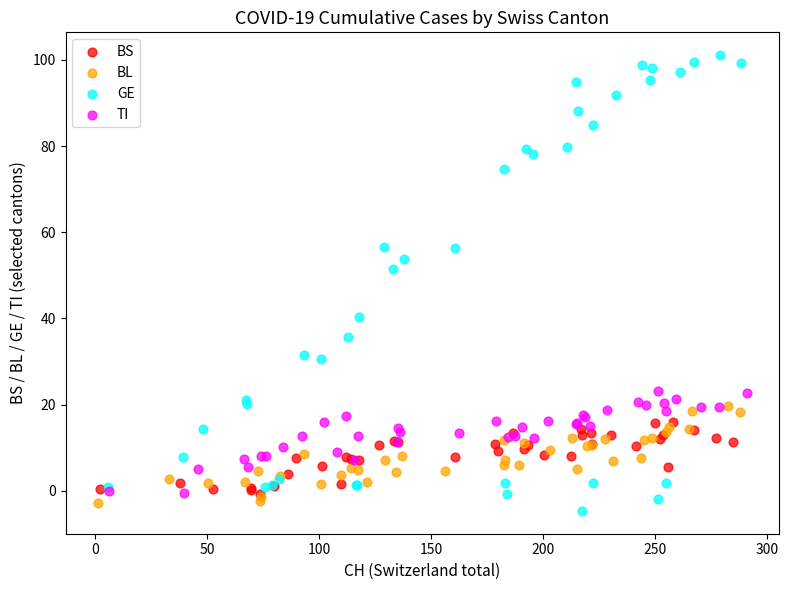

Which series has the widest spread of Y values?

GE